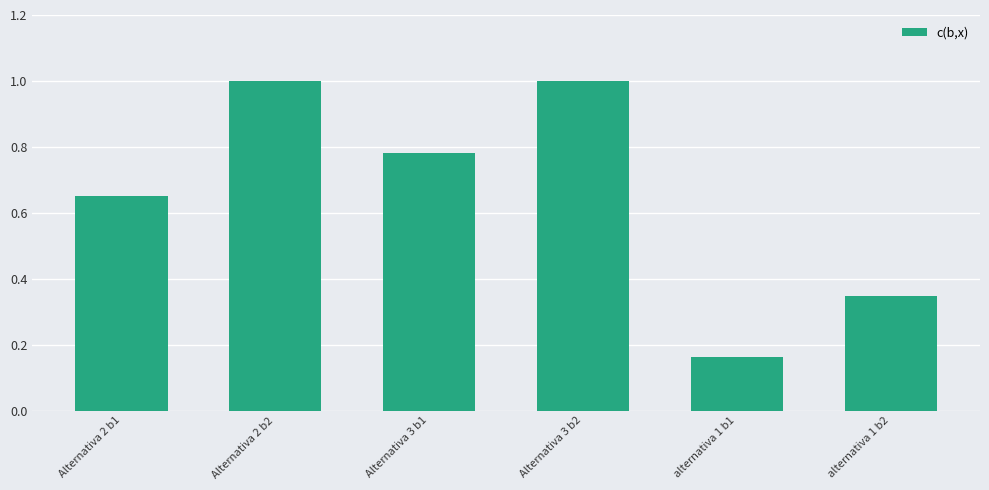

What is the maximum value shown in the chart?

1.0